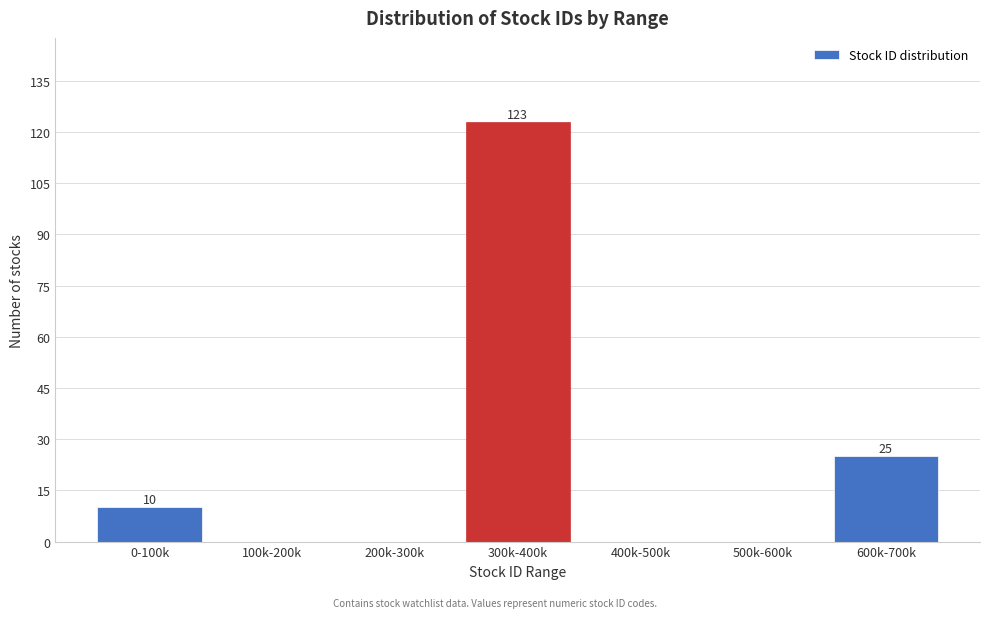

Reading left to right, transcribe all the data shown in this chart.

0-100k=10	100k-200k=0	200k-300k=0	300k-400k=123	400k-500k=0	500k-600k=0	600k-700k=25